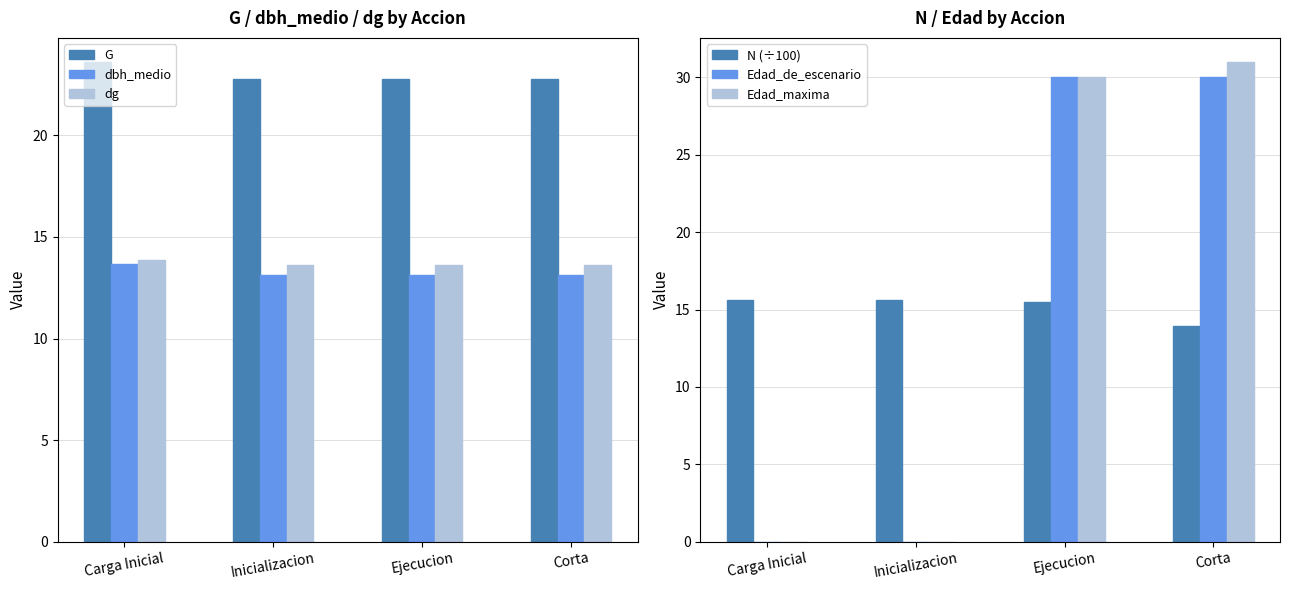

Reading left to right, transcribe all the data shown in this chart.

G: 23.6	22.8	22.8	22.8
dbh_medio: 13.7	13.1	13.1	13.1
dg: 13.9	13.6	13.6	13.6
N (÷100): 15.6	15.6	15.5	13.9
Edad_de_escenario: 0.0	0.0	30.0	30.0
Edad_maxima: 0.0	0.0	30.0	31.0